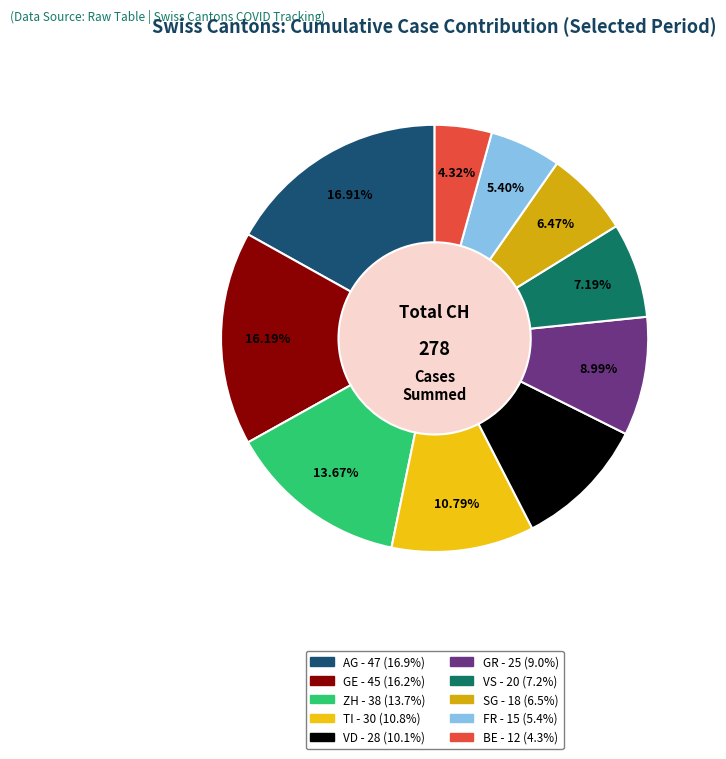

How many segments does this pie chart have?

10